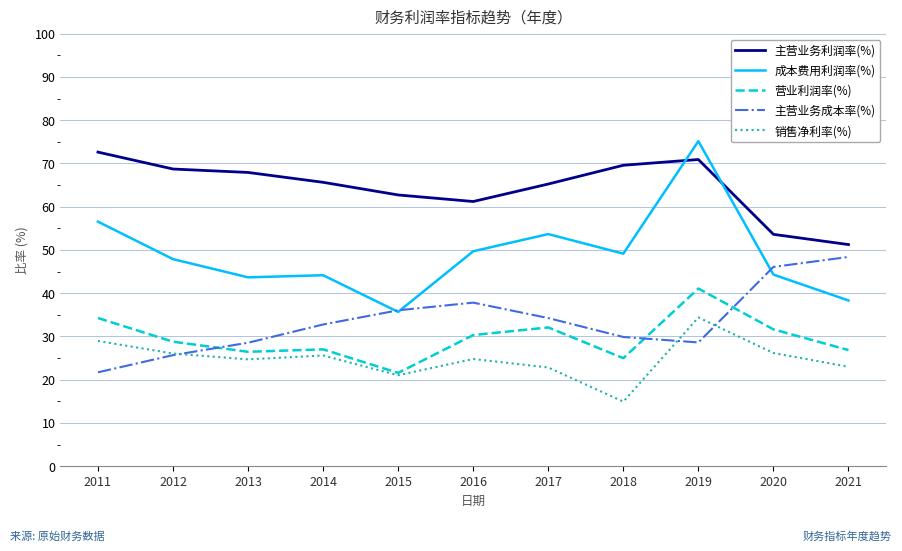

What are all the series names shown in the legend?

主营业务利润率(%), 成本费用利润率(%), 营业利润率(%), 主营业务成本率(%), 销售净利率(%)